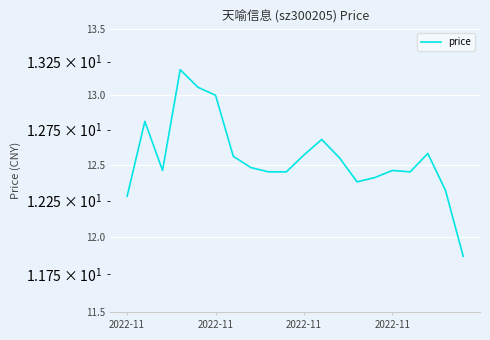

True or false: the data shows 12.6 at 2022-11.

True